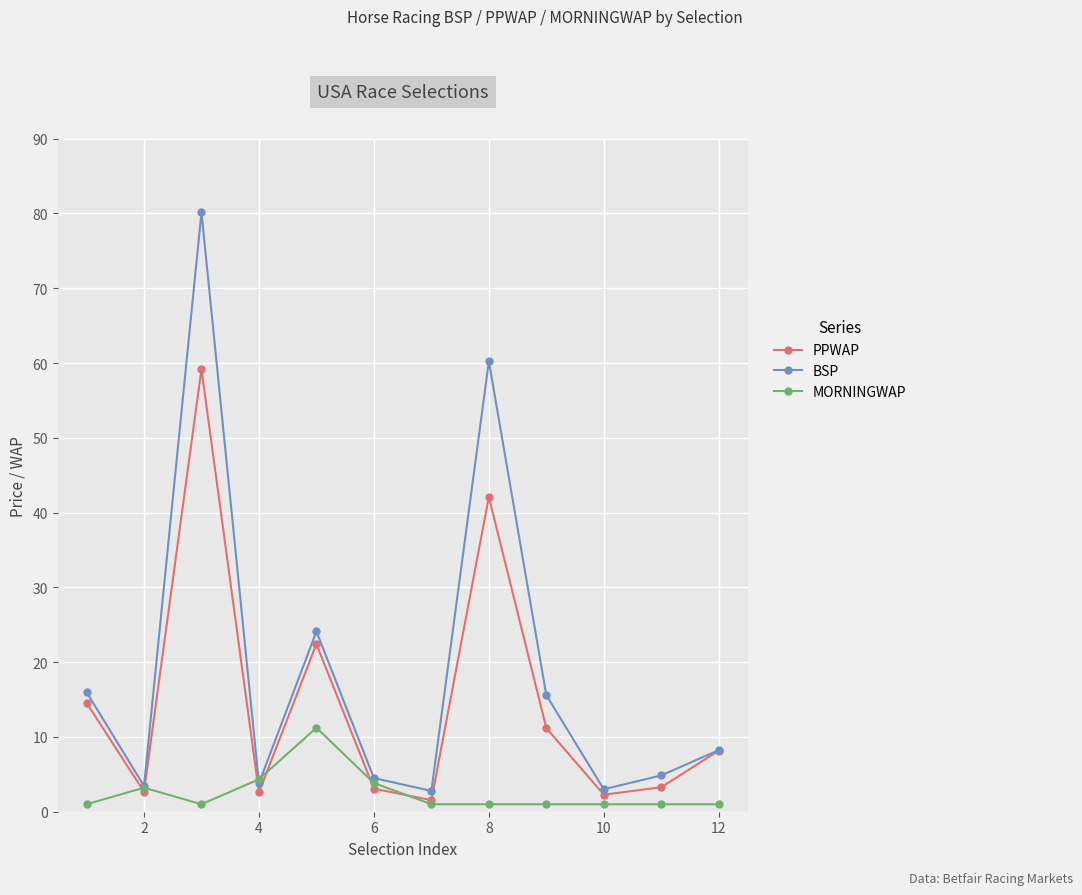

What is the difference between the maximum and minimum values in the MORNINGWAP series?

10.2